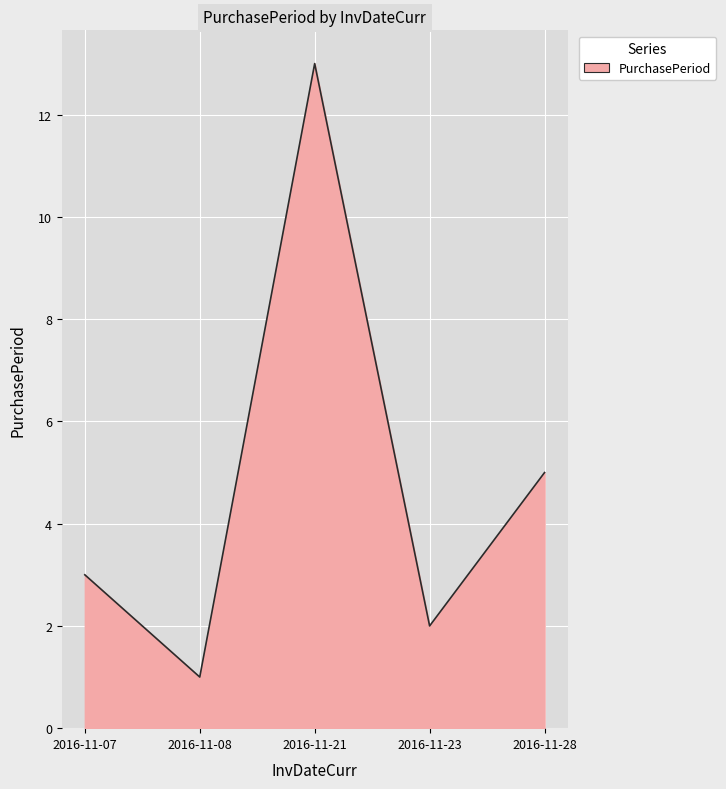

Which label corresponds to the largest value in the chart?

2016-11-21